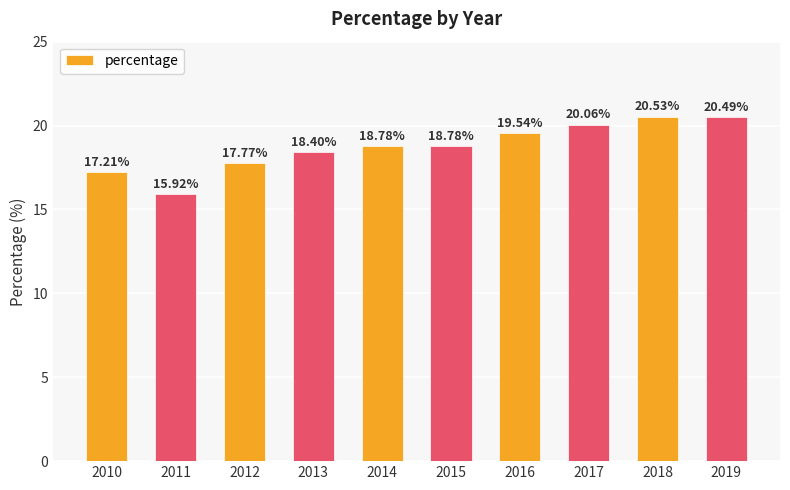

What is the change in value from 2017 to 2019?

+0.4